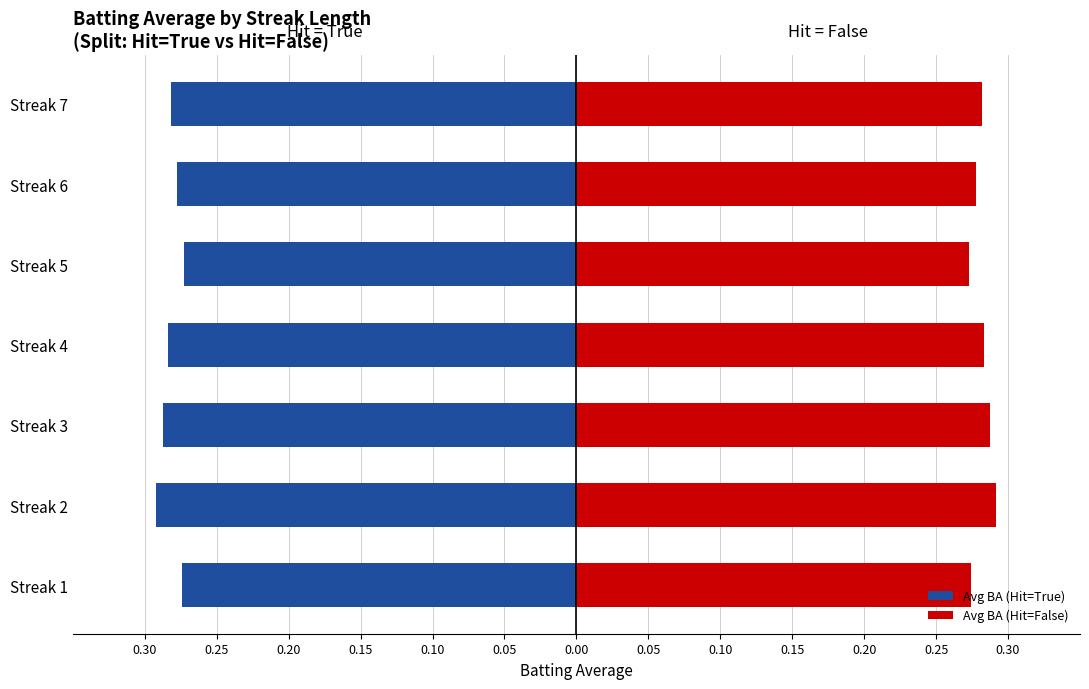

The value of Avg BA (Hit=True) at Streak 7 is -0.1. True or false?

False